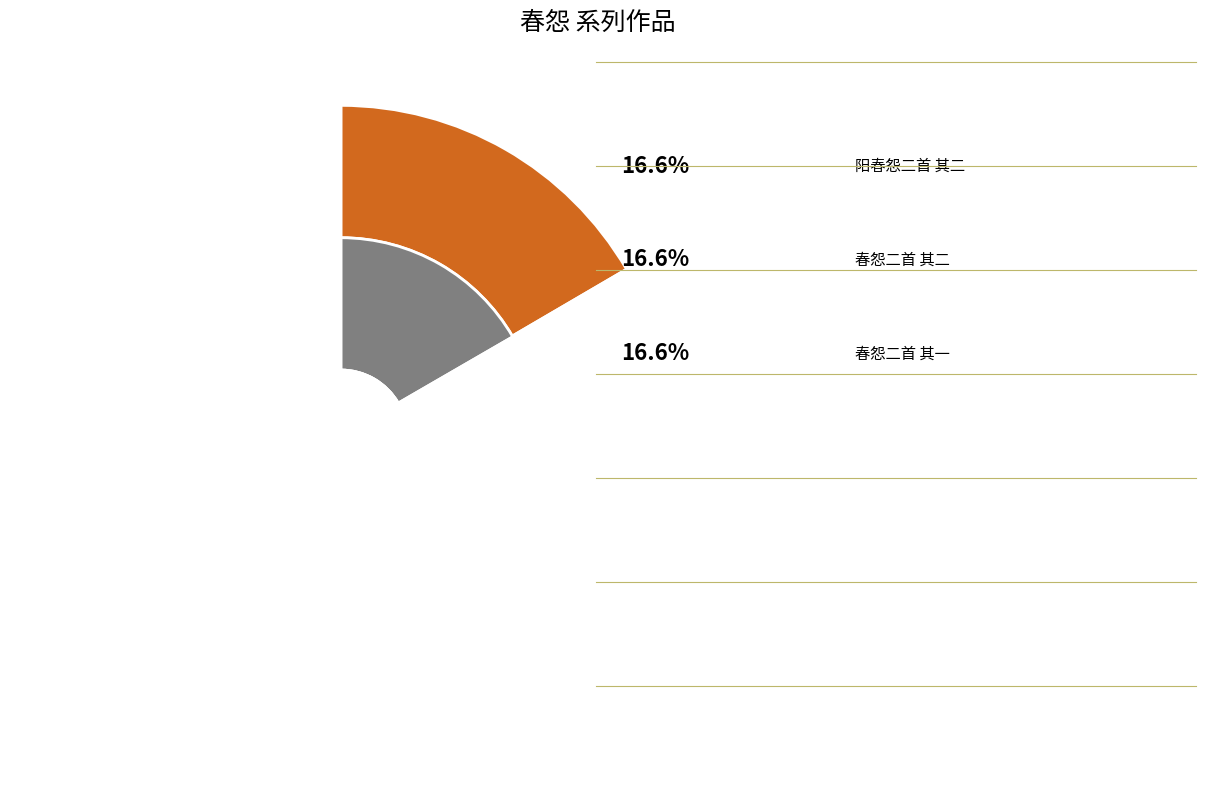

Which slice is the largest?

阳春怨二首